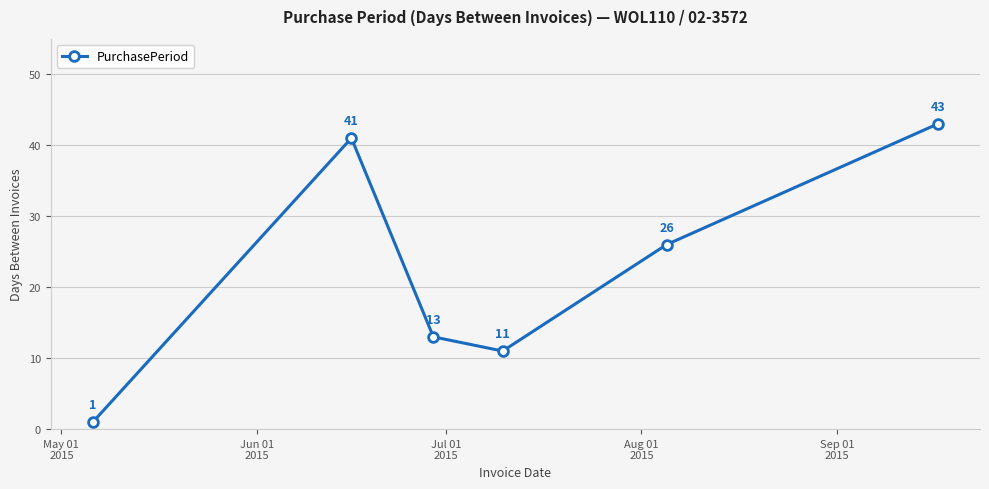

How many interior local peaks (higher than both neighbors) does the data have?

1